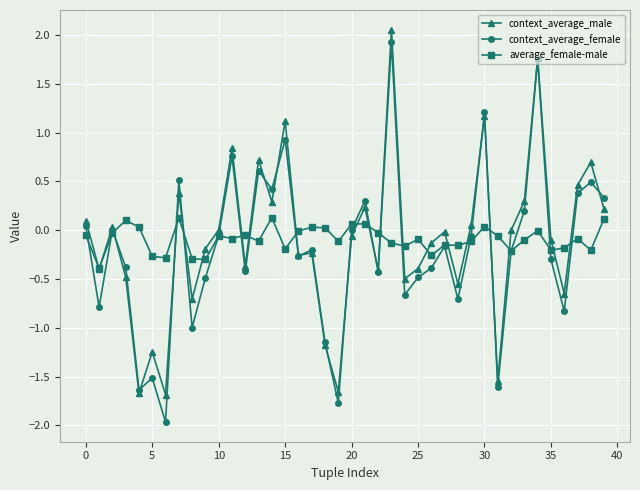

What is the greatest value displayed?

2.1